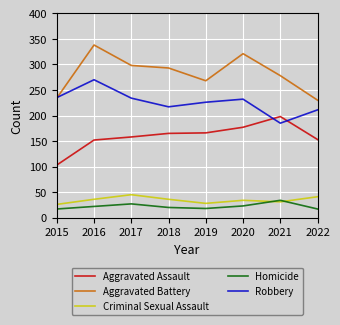

What is the difference between the Criminal Sexual Assault values at 2015 and 2022?

15